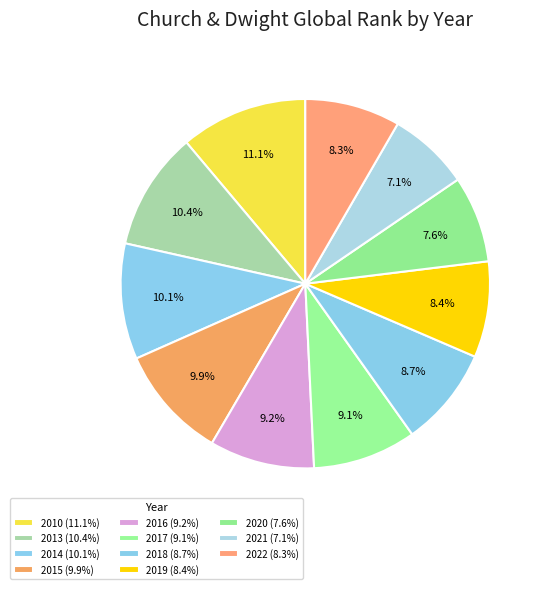

Rank the categories by value from lowest to highest.

2021, 2020, 2022, 2019, 2018, 2017, 2016, 2015, 2014, 2013, 2010